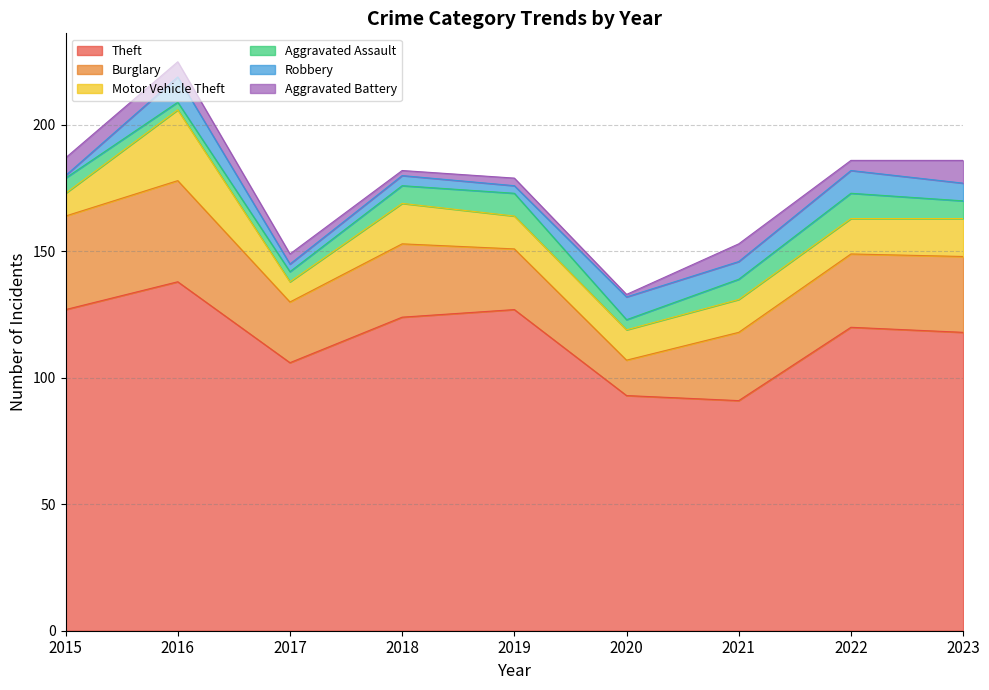

What is the lowest value of the Aggravated Assault series?

3